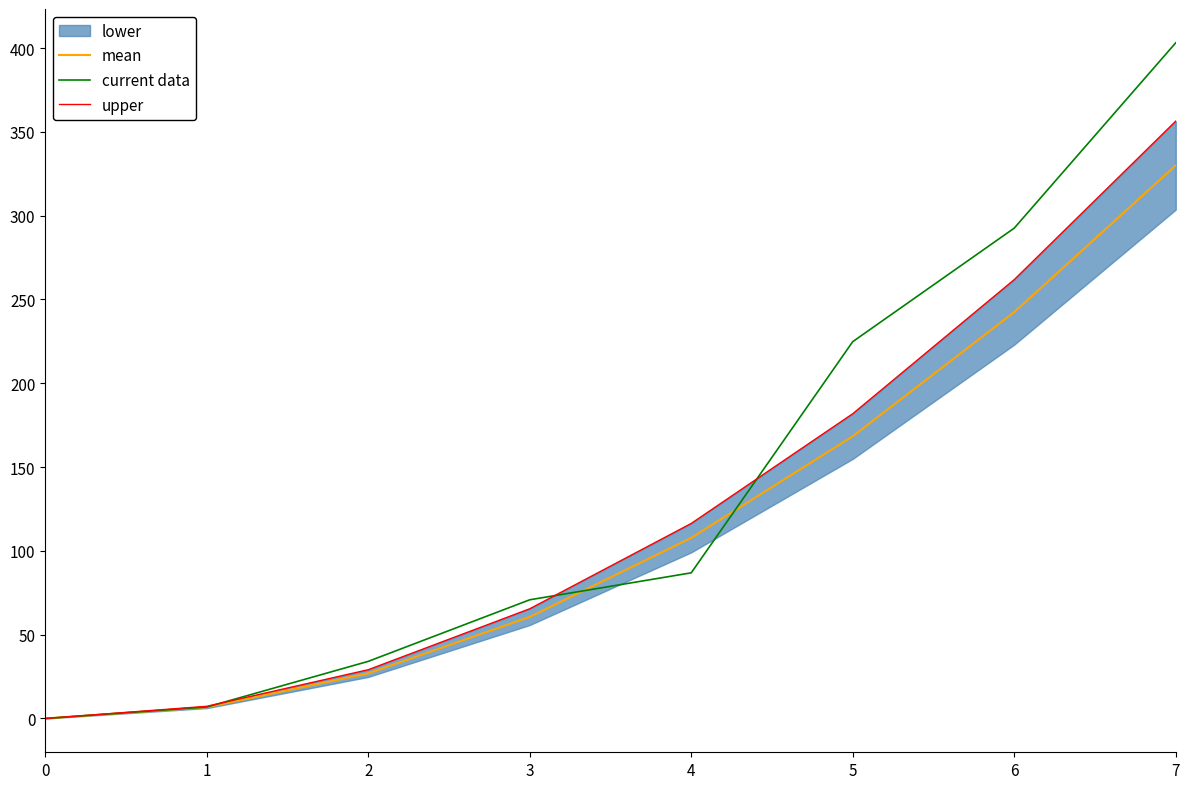

What is the value of the current data point at the 5th from the left?

86.9